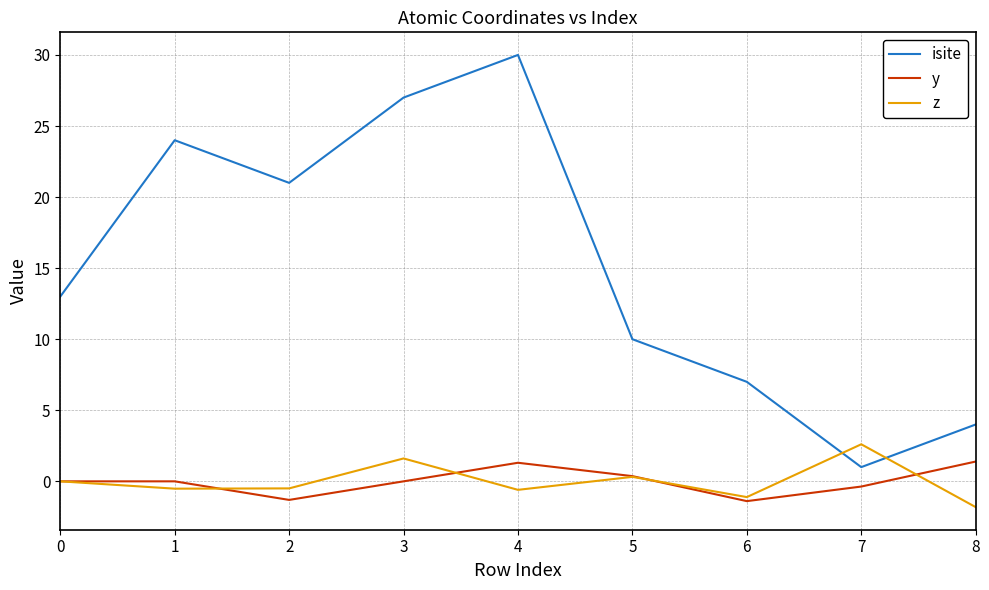

The value of y at 2 is -1.3. True or false?

True